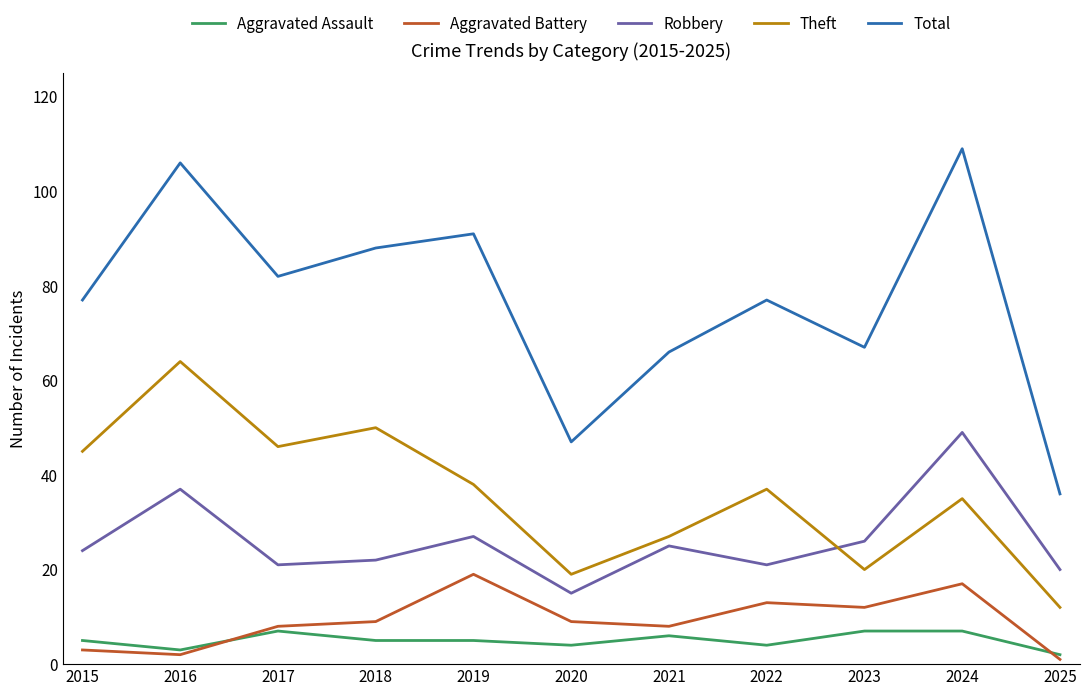

What is the lowest value of the Aggravated Battery series?

1